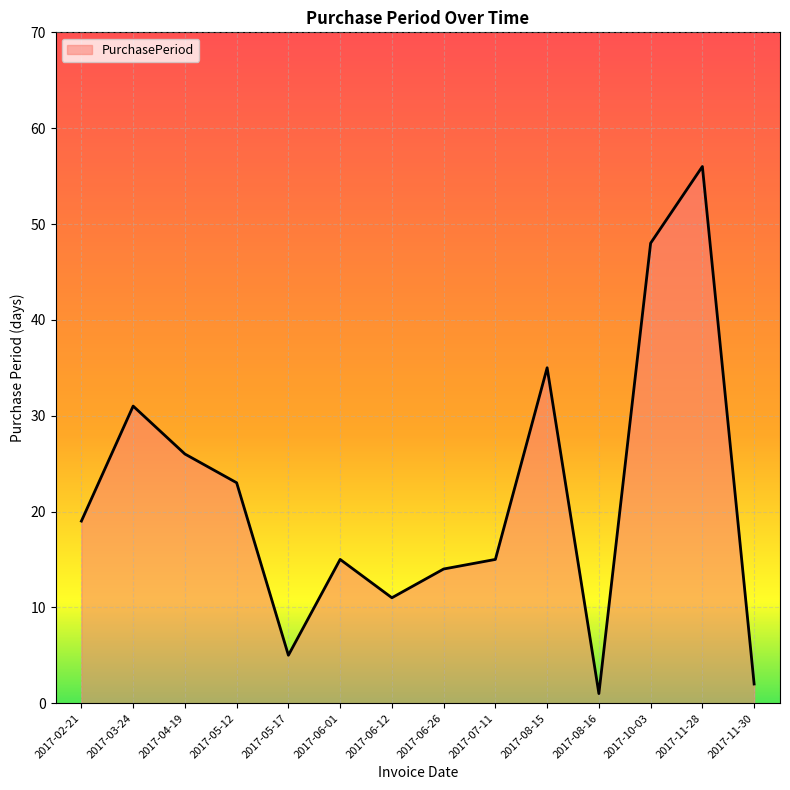

True or false: the data has more than 1 interior local peaks.

True